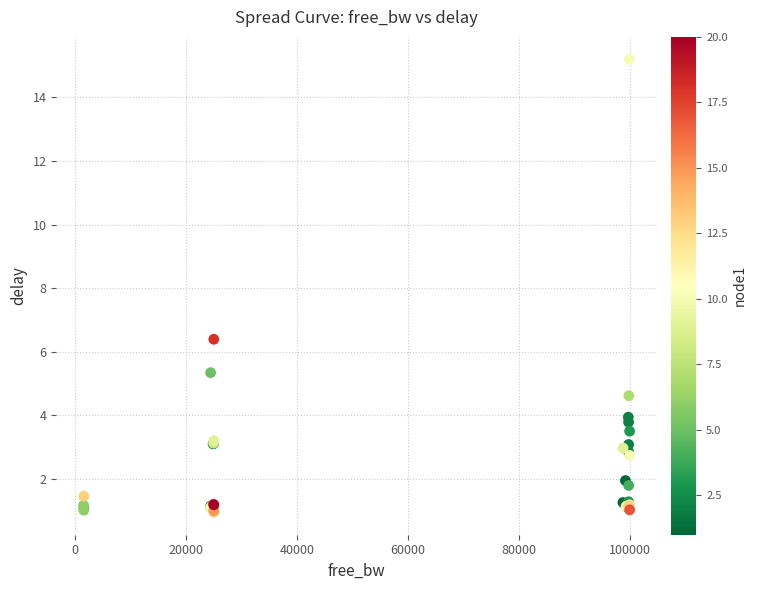

What Y value in the scatter plot is closest to 8?

6.4